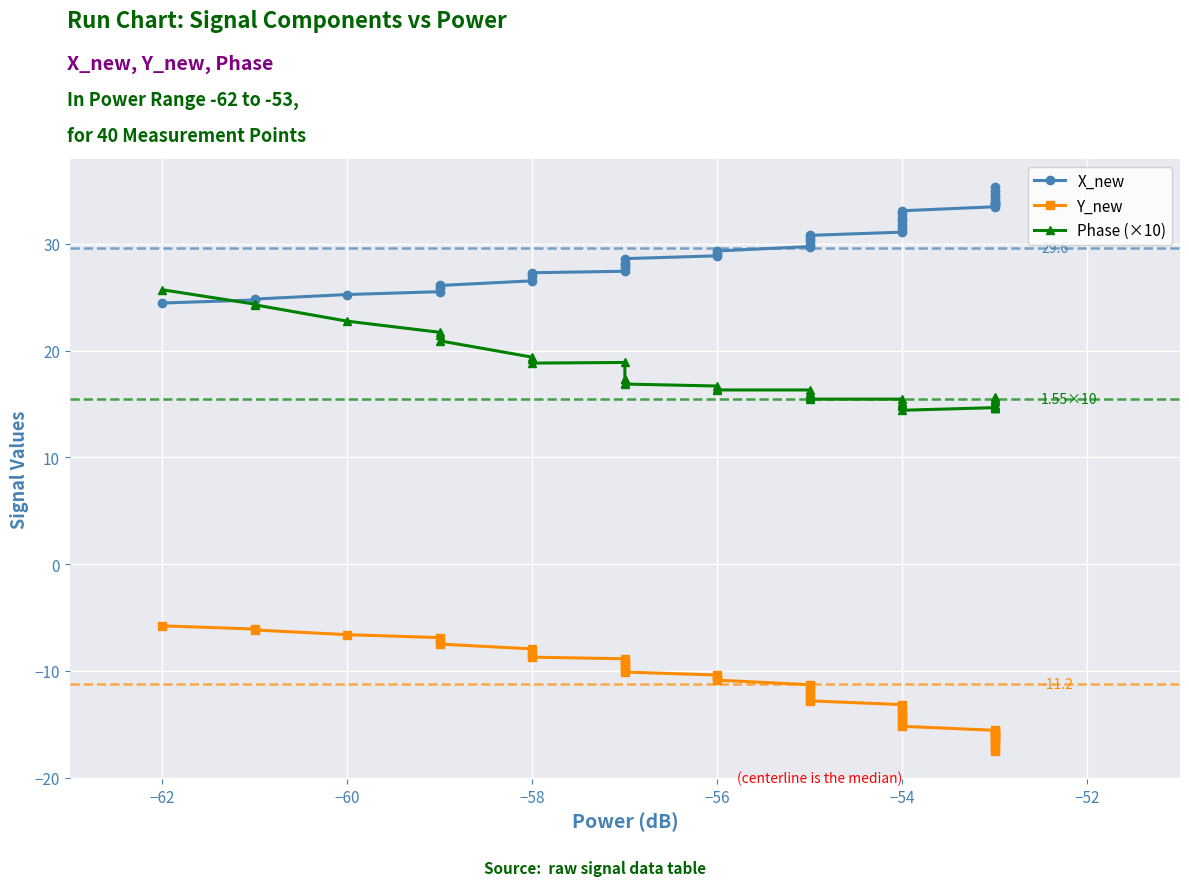

Is it true that Y_new equals -6.5 at 12?

False